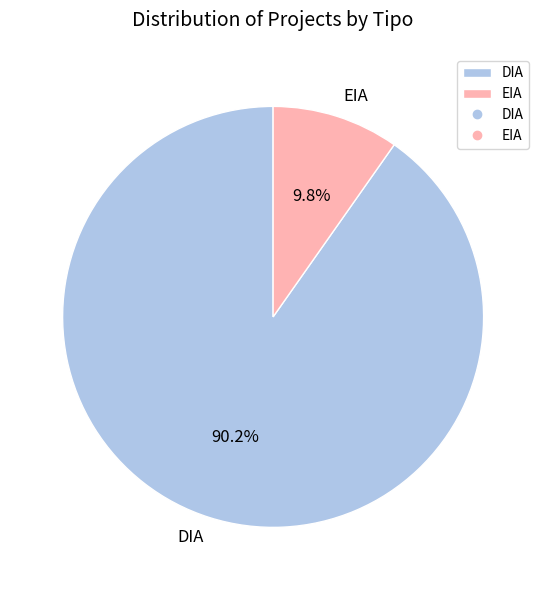

Count the number of slices in the pie.

2